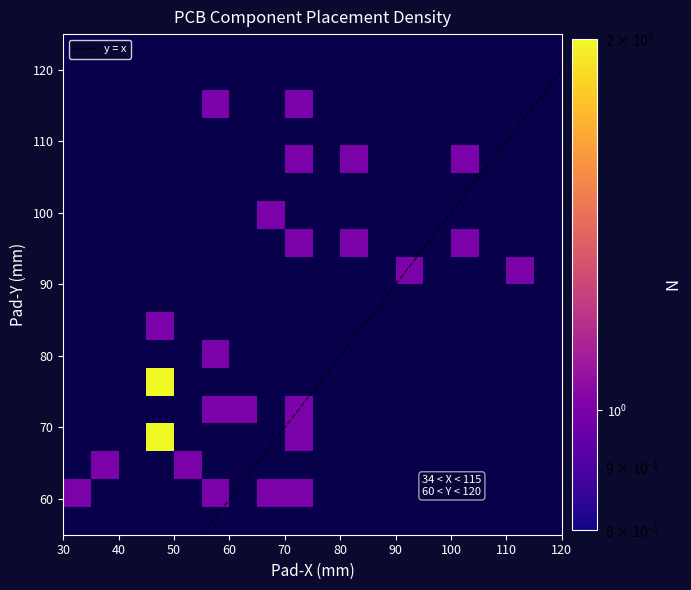

List the labels in order of D1 value, smallest first.

Pad-X(mm), Pad-Y(mm)